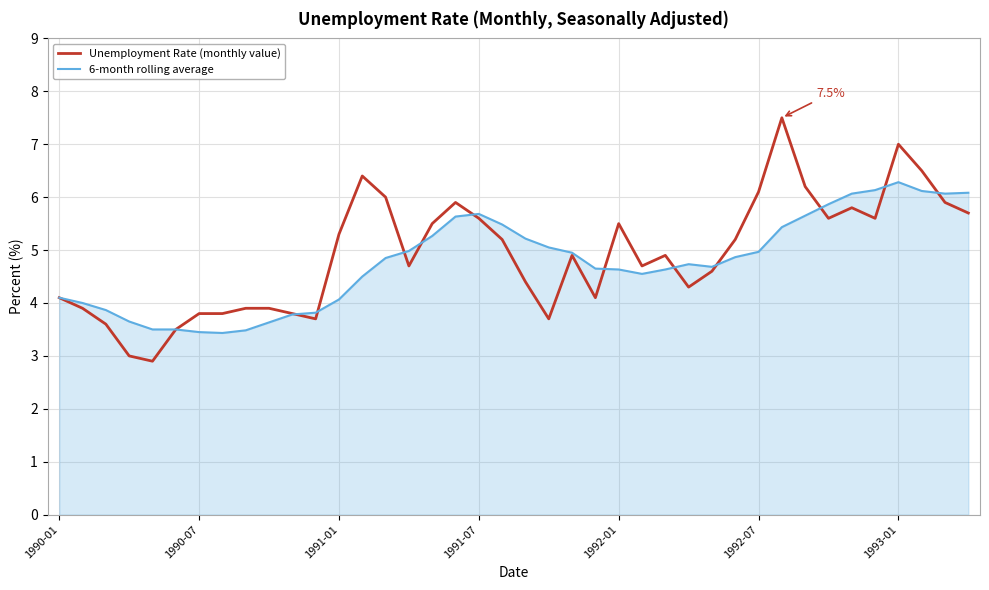

What is the highest value of the Unemployment Rate (monthly value) series?

7.5